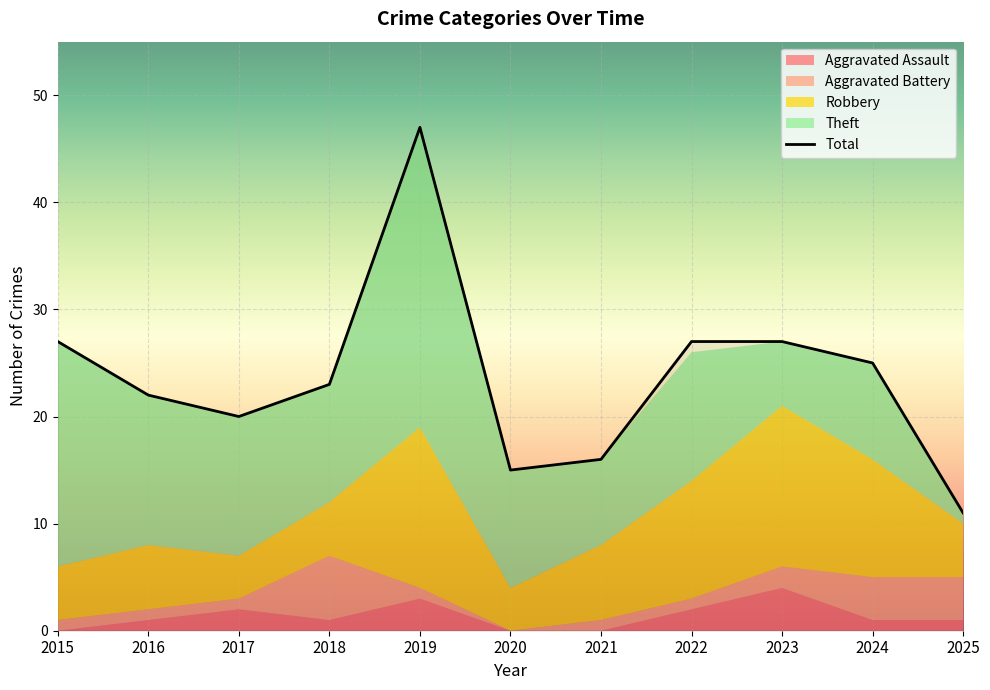

After their last crossing, which series has the higher values: Aggravated Battery or Aggravated Assault?

Aggravated Battery